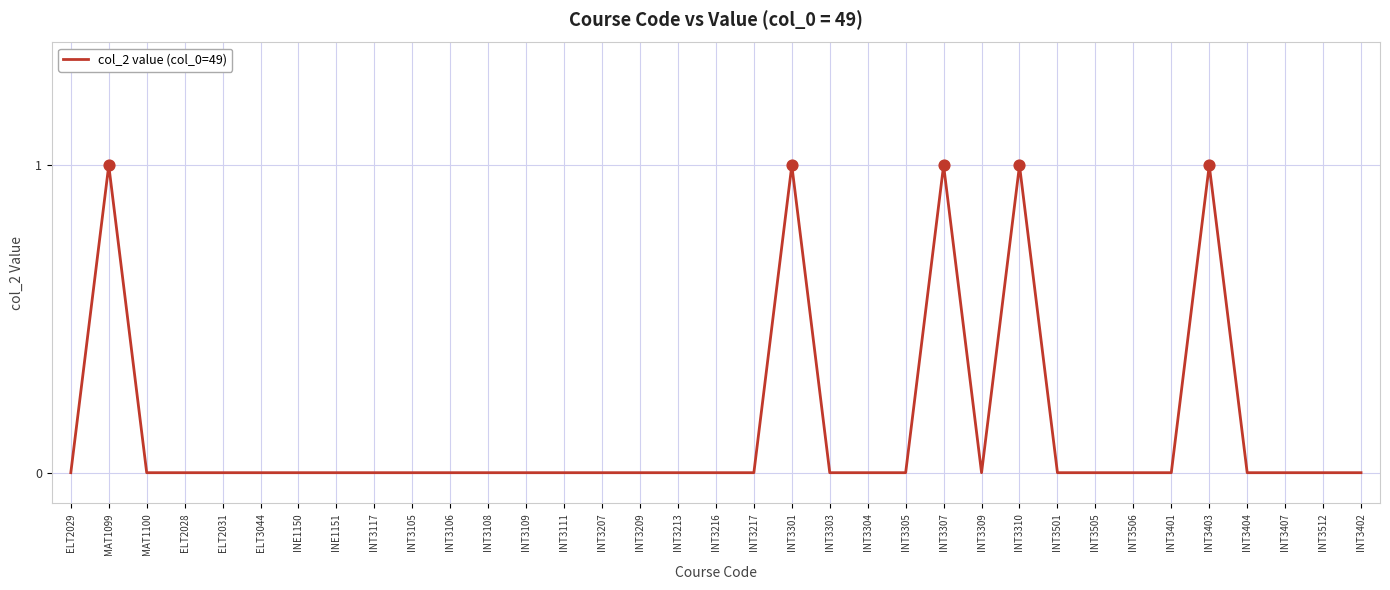

Is it true that the value at INT3301 is 2?

False